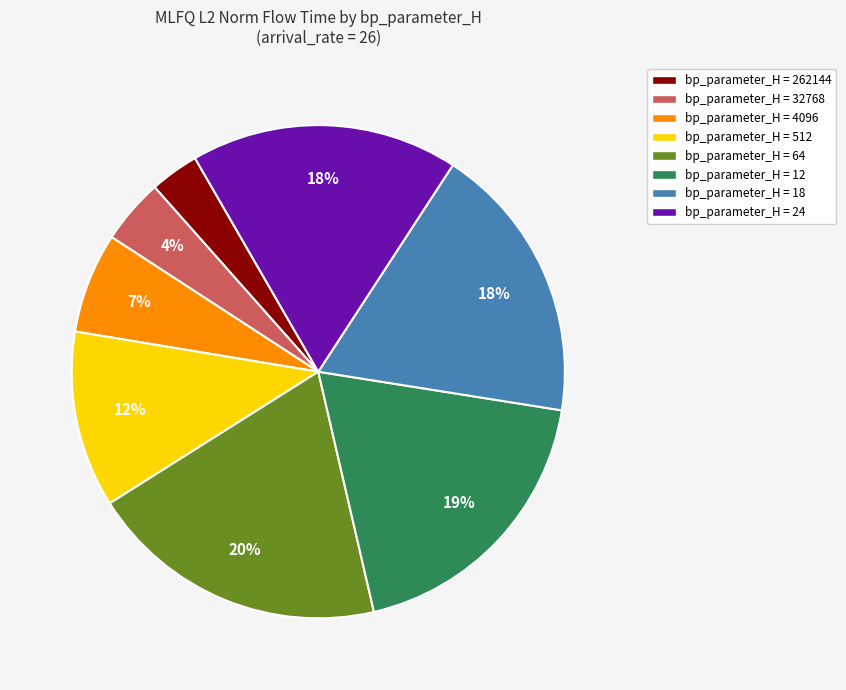

To the nearest percent, what is the average slice percentage?

12%